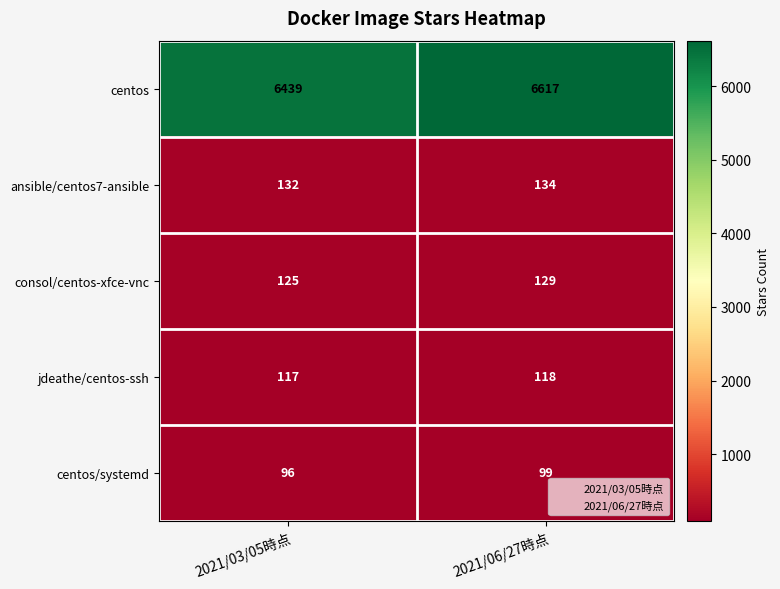

What is the greatest value displayed?

6617